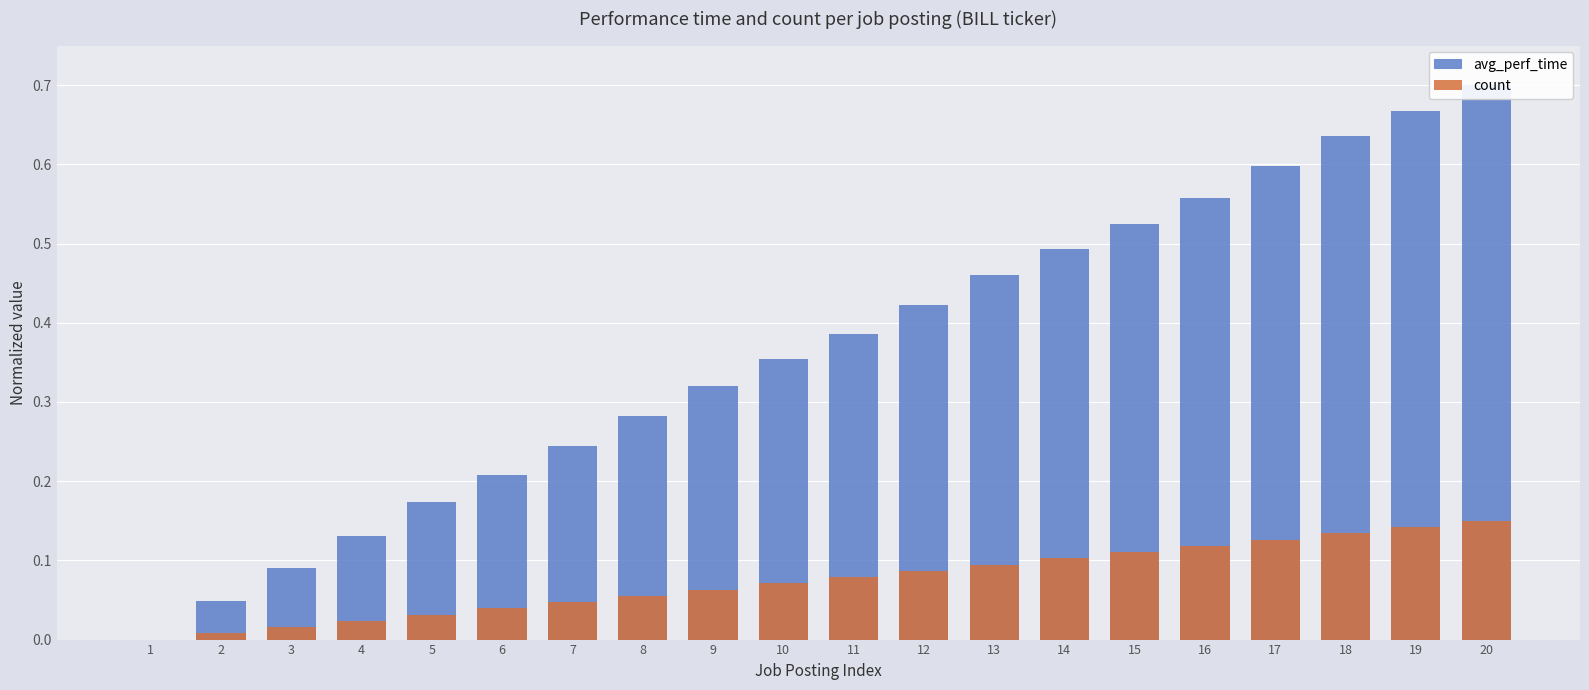

What is the total value across all series at 6?

0.2